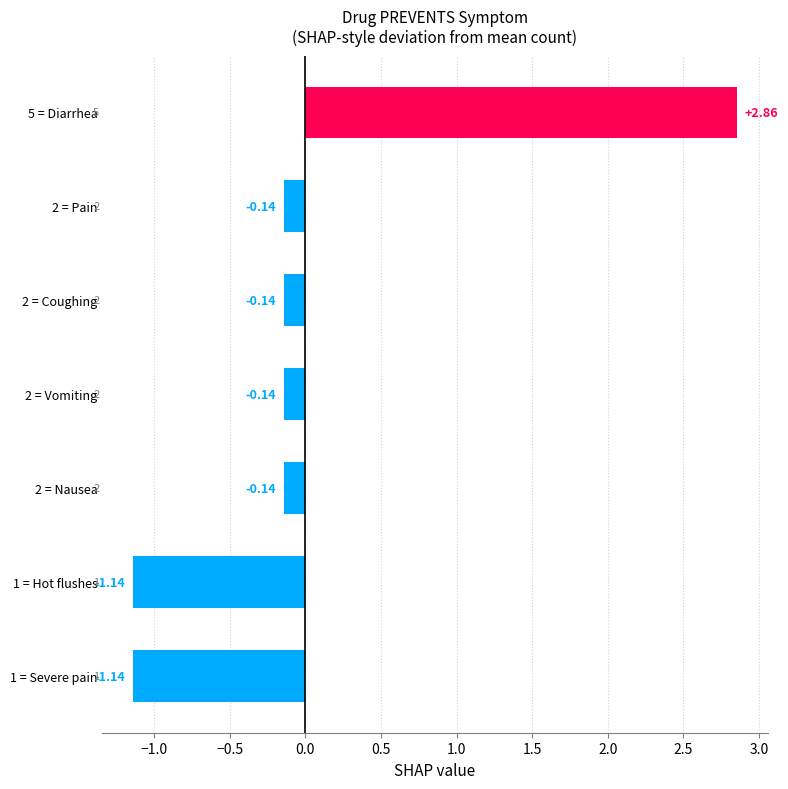

Between 5 = Diarrhea and 1 = Severe pain, which is larger?

5 = Diarrhea